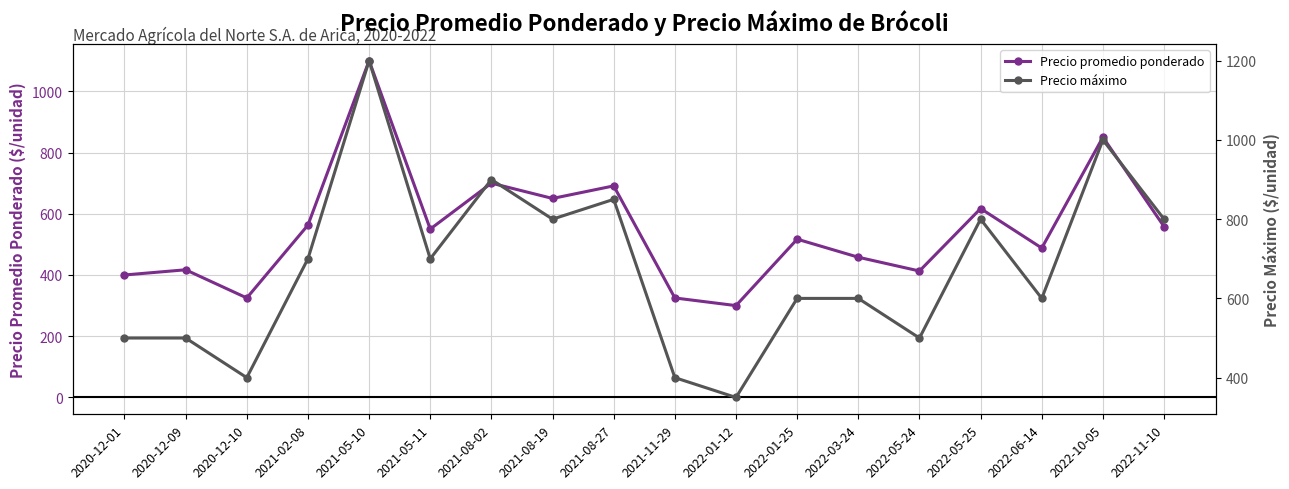

At 2022-03-24, list the series in order from largest to smallest.

Precio máximo, Precio promedio ponderado